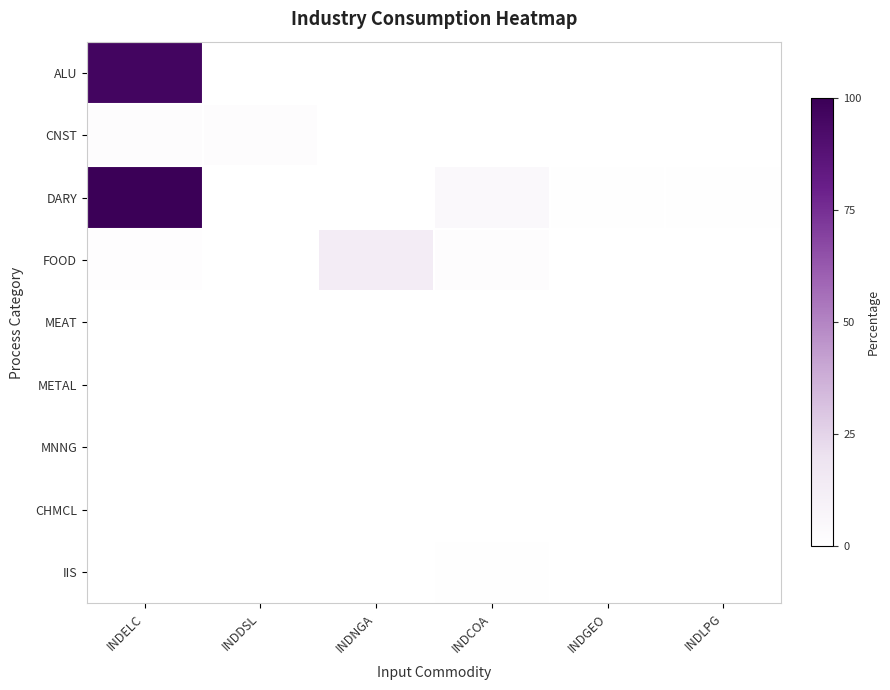

Rank the series by their maximum value, from lowest to highest.

MEAT, METAL, MNNG, CHMCL, IIS, CNST, FOOD, ALU, DARY